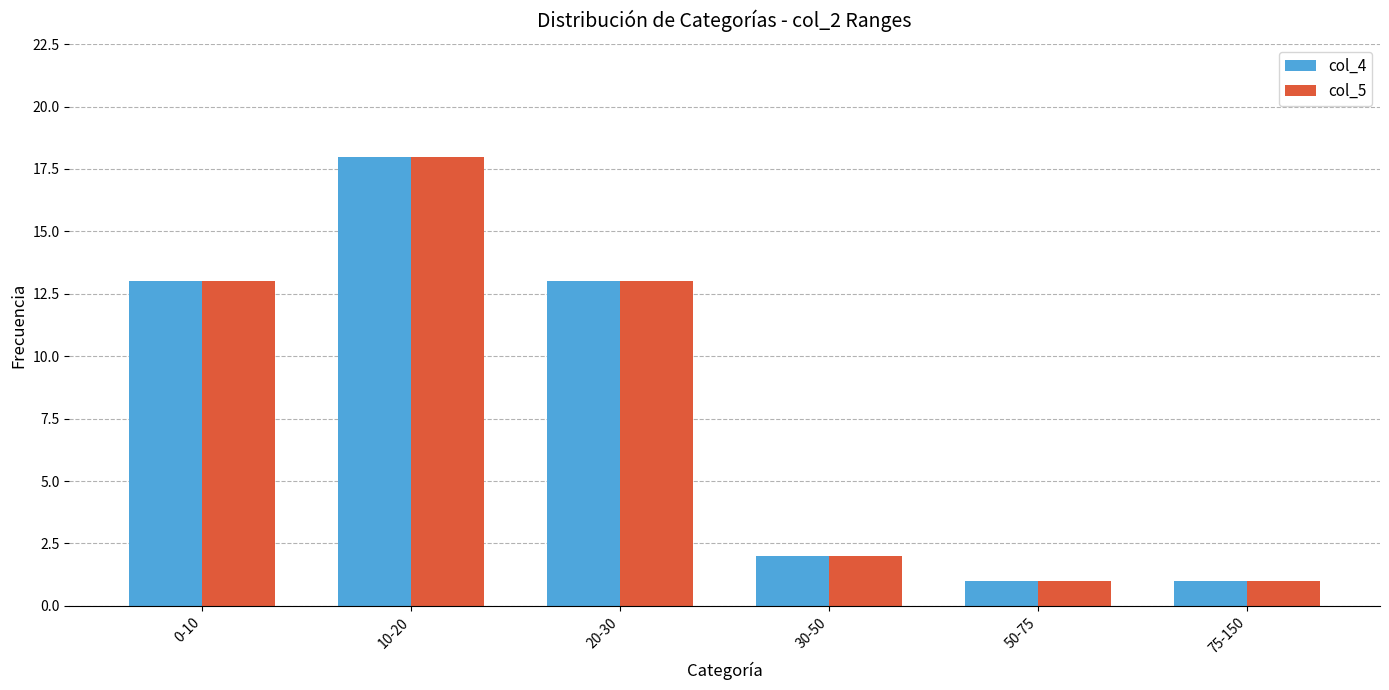

The value of col_5 at 30-50 is 1. True or false?

False